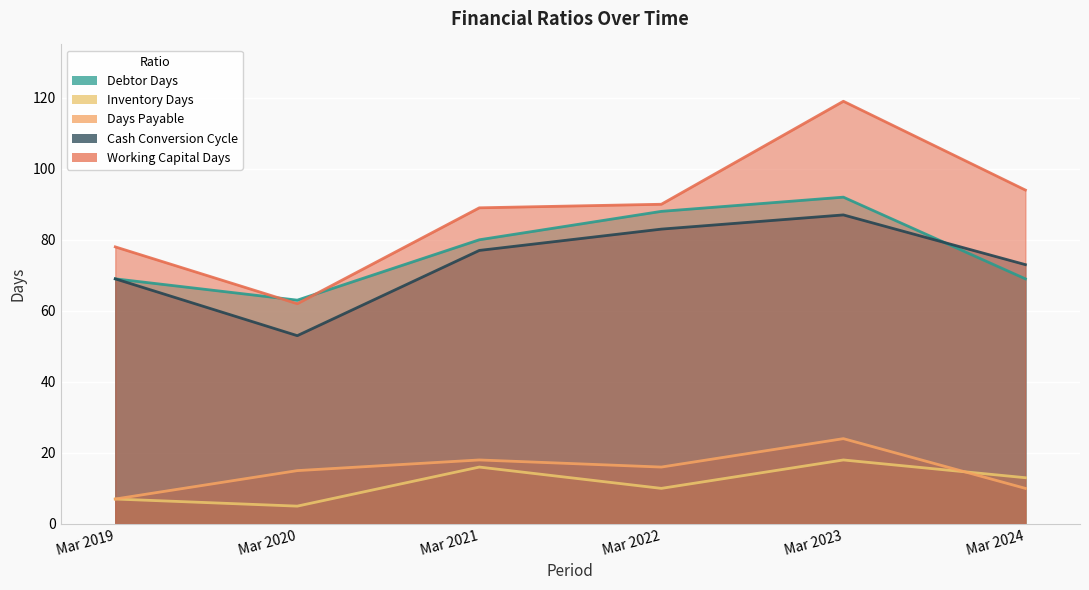

At which category is the sum across all series the highest?

Mar 2023